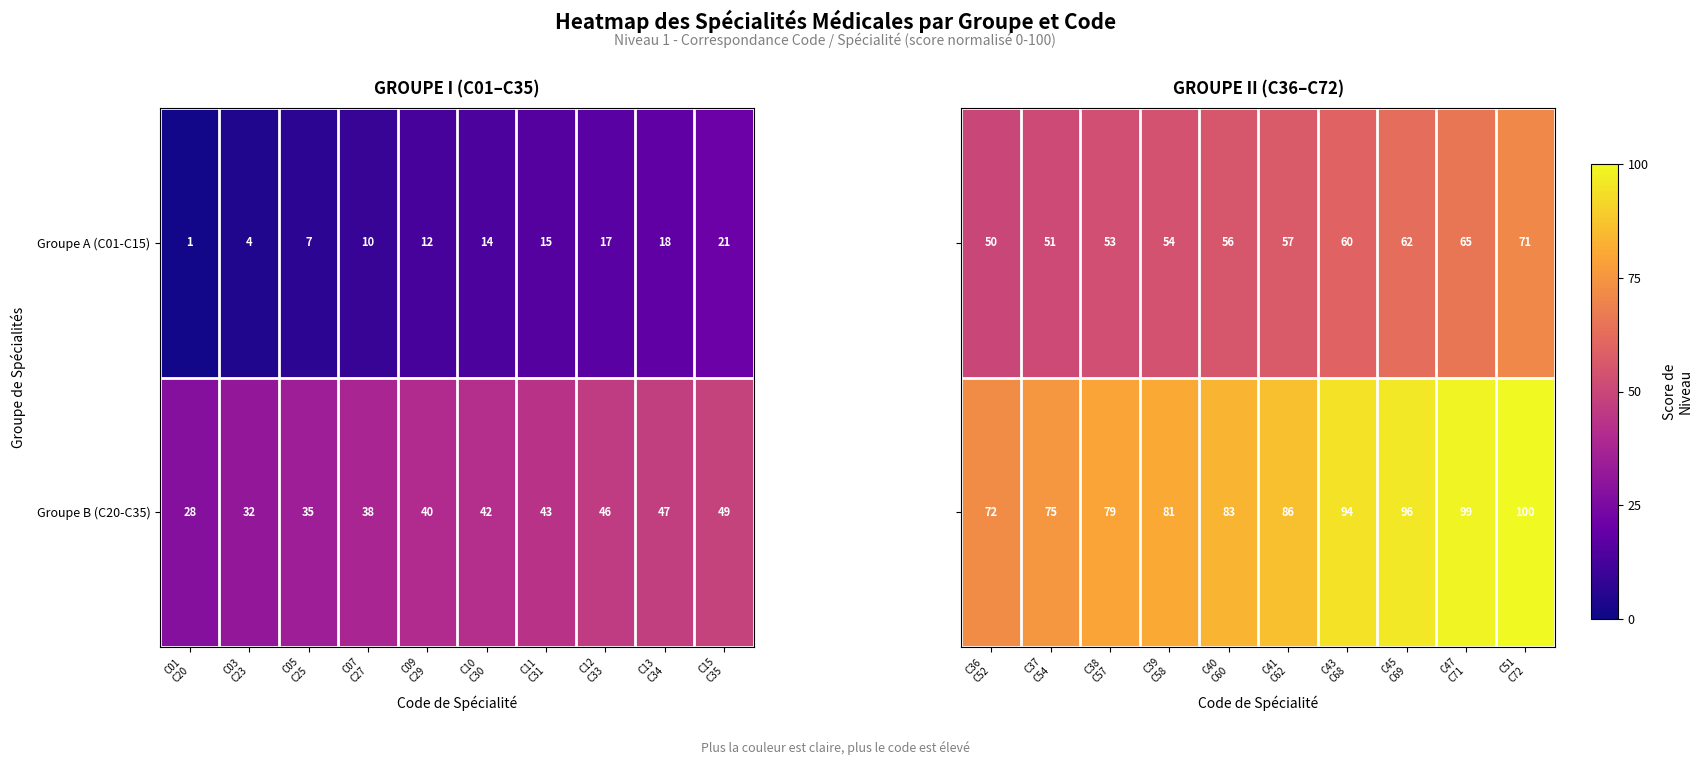

At how many categories does at least one series exceed 76?

8